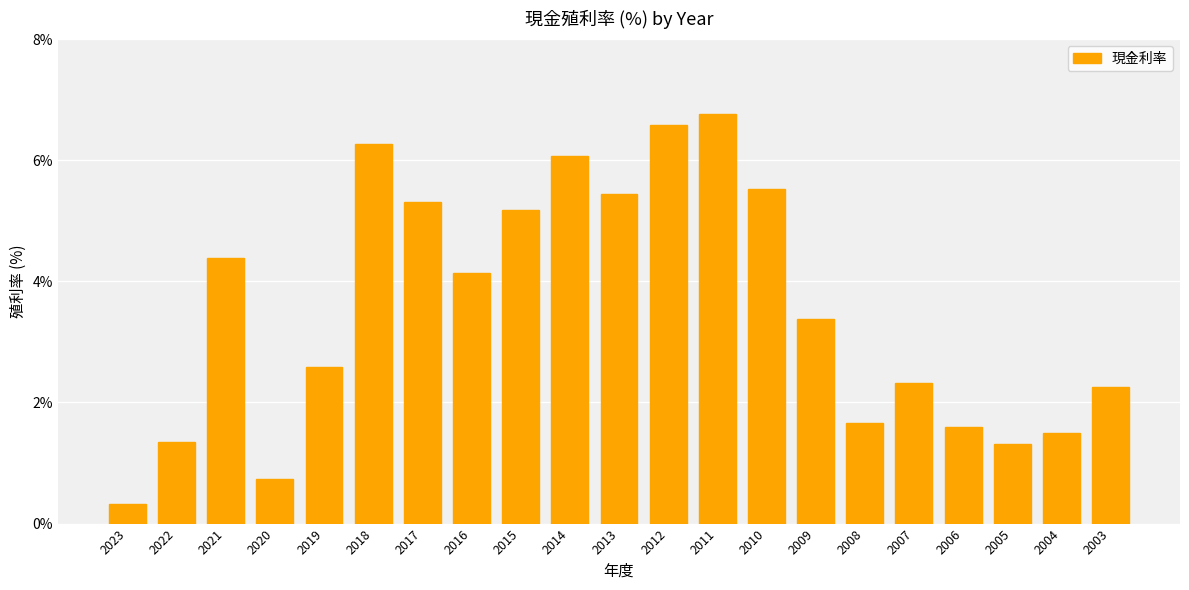

What is the smallest value displayed?

0.3